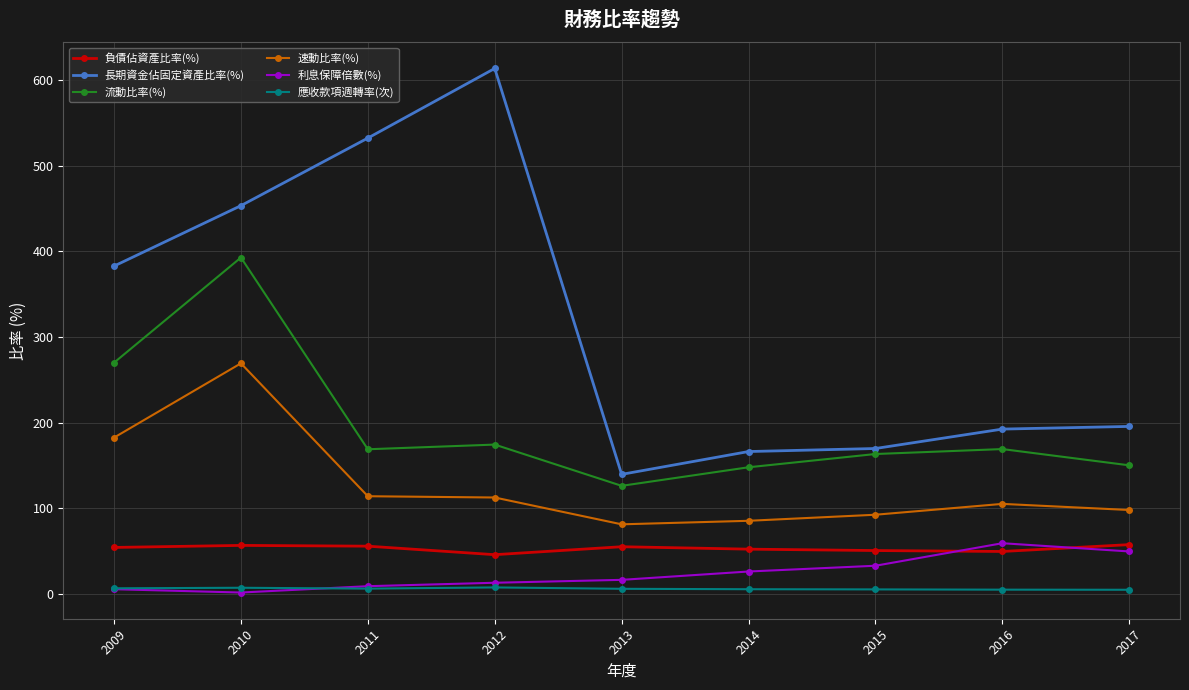

What are all the series names shown in the legend?

負債佔資產比率(%), 長期資金佔固定資產比率(%), 流動比率(%), 速動比率(%), 利息保障倍數(%), 應收款項週轉率(次)